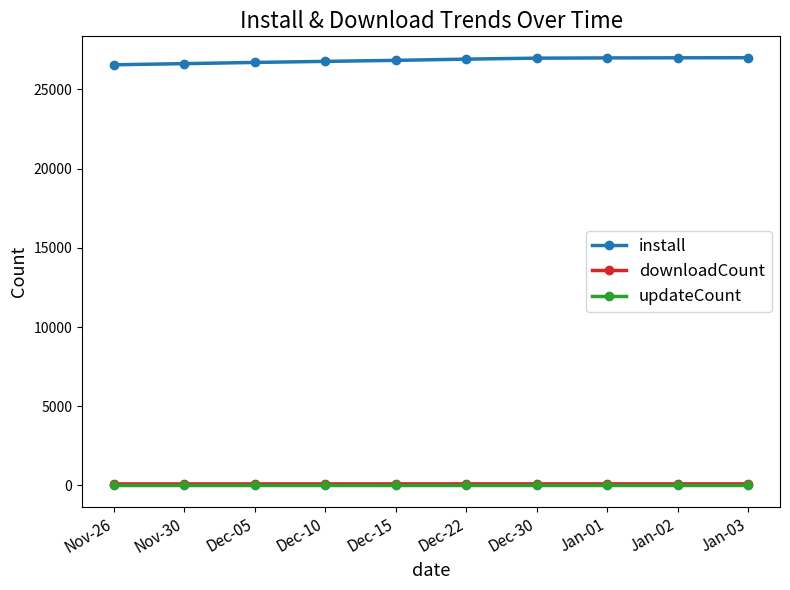

What is the label of the 7th point from the left?

Dec-30